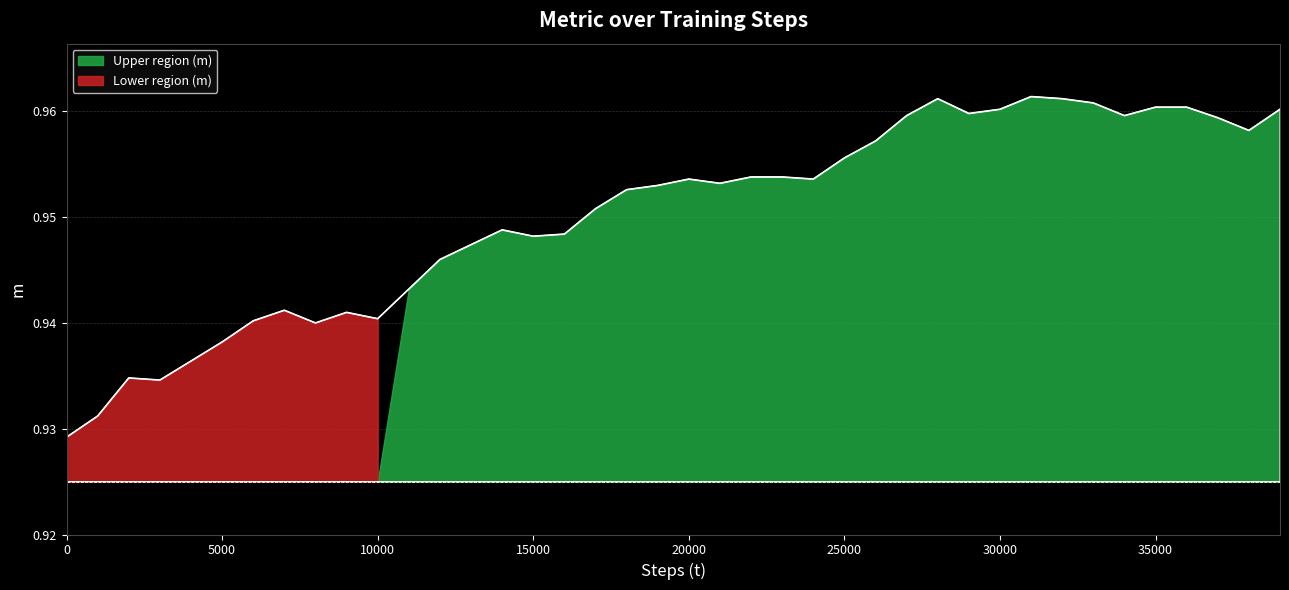

List the labels in order of value, smallest first.

0, 1000, 3000, 2000, 4000, 5000, 8000, 6000, 10000, 9000, 7000, 11000, 12000, 13000, 15000, 16000, 14000, 17000, 18000, 19000, 21000, 20000, 24000, 22000, 23000, 25000, 26000, 38000, 37000, 27000, 34000, 29000, 30000, 39000, 35000, 36000, 33000, 28000, 32000, 31000